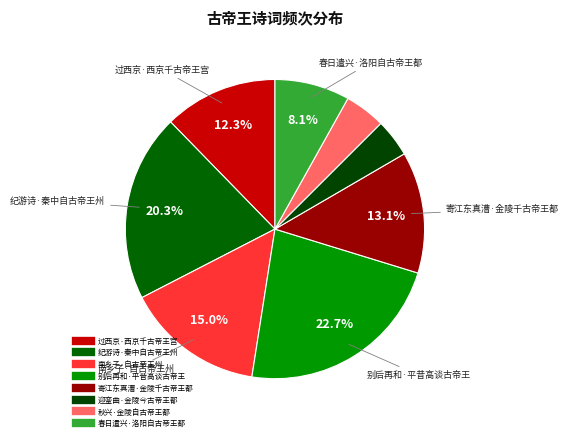

To the nearest percent, what portion does 纪游诗·秦中自古帝王州 represent?

20%